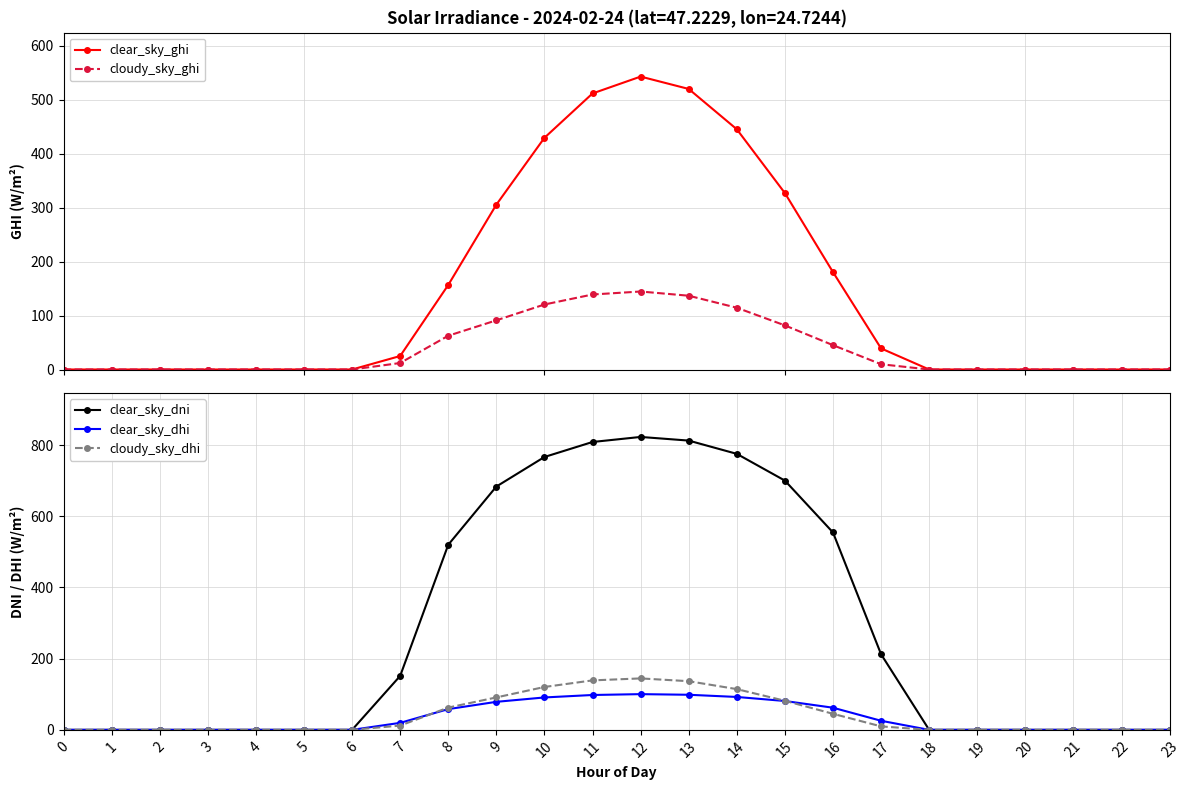

Is the value of clear_sky_dhi at 11 greater than the value of clear_sky_ghi at 9?

No